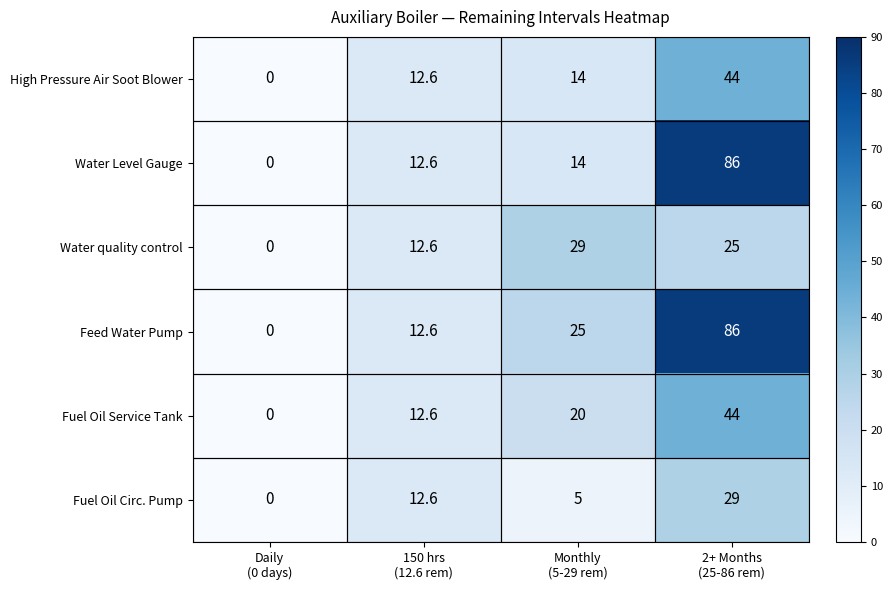

What is the difference between the second highest and second lowest values in the High Pressure Air Soot Blower series?

1.4